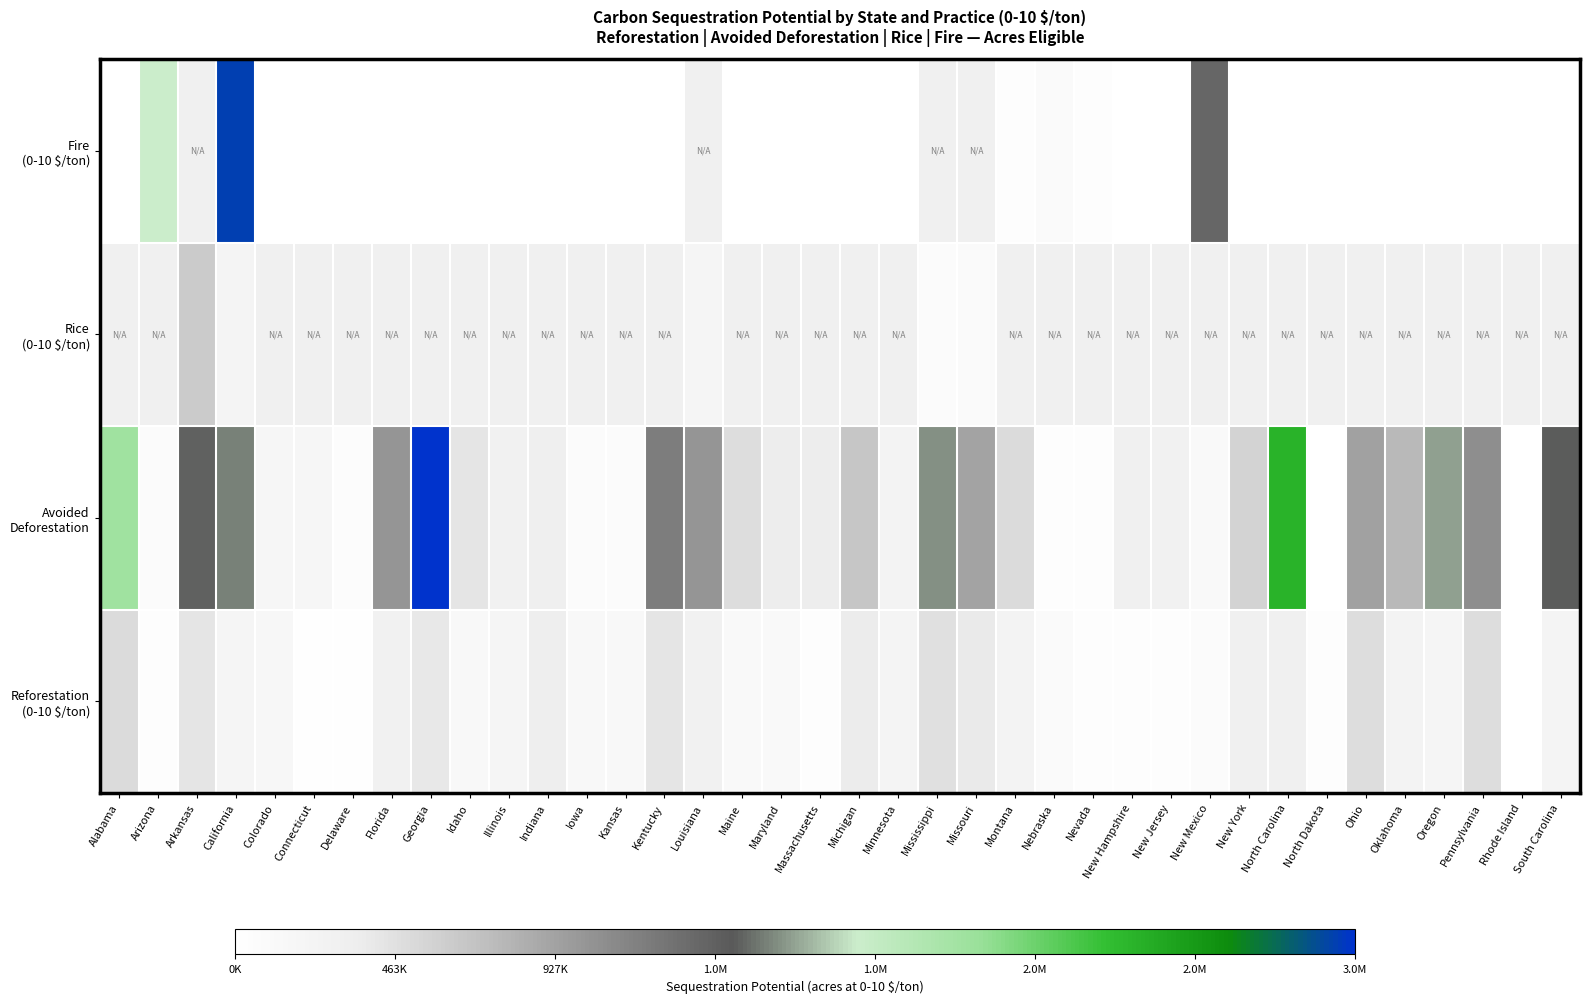

At which category is the sum across all series the highest?

California